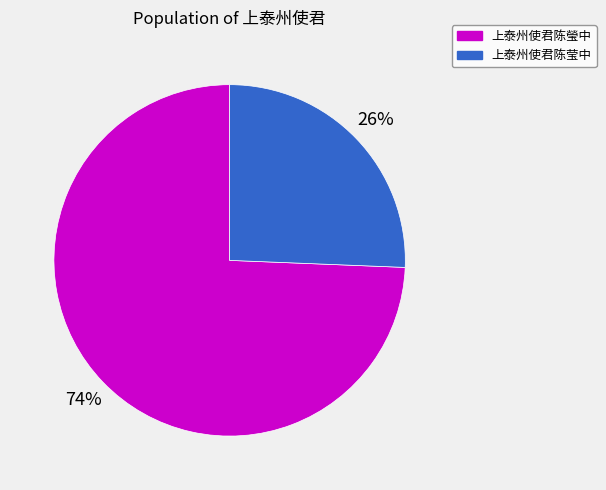

To the nearest percent, what is the combined percentage of 上泰州使君陈莹中 and 上泰州使君陈瑩中?

100%